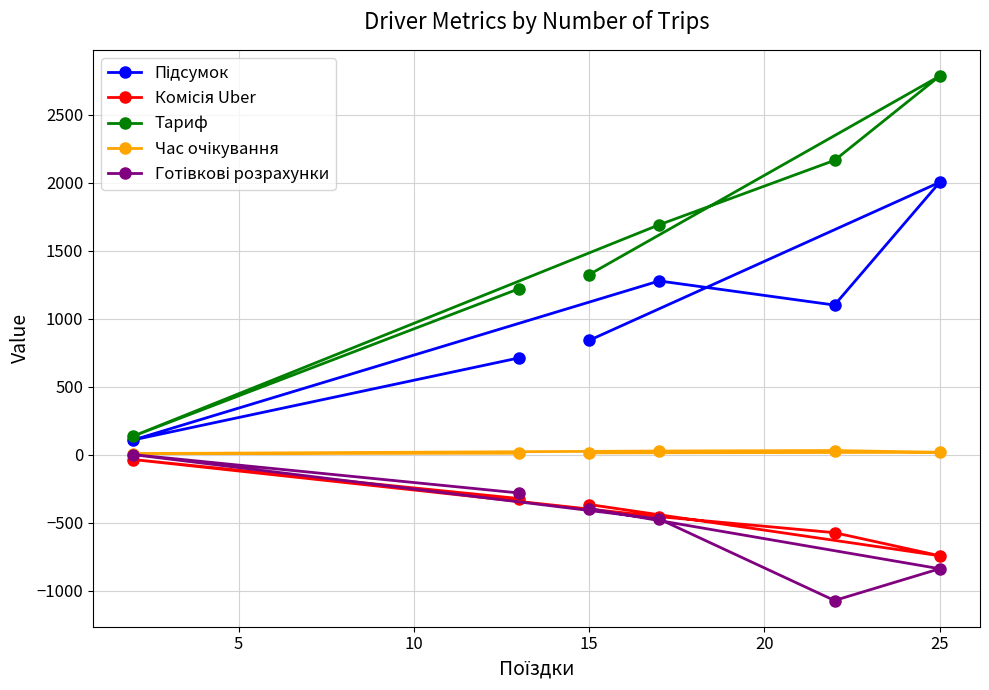

At which category is the sum across all series the highest?

25